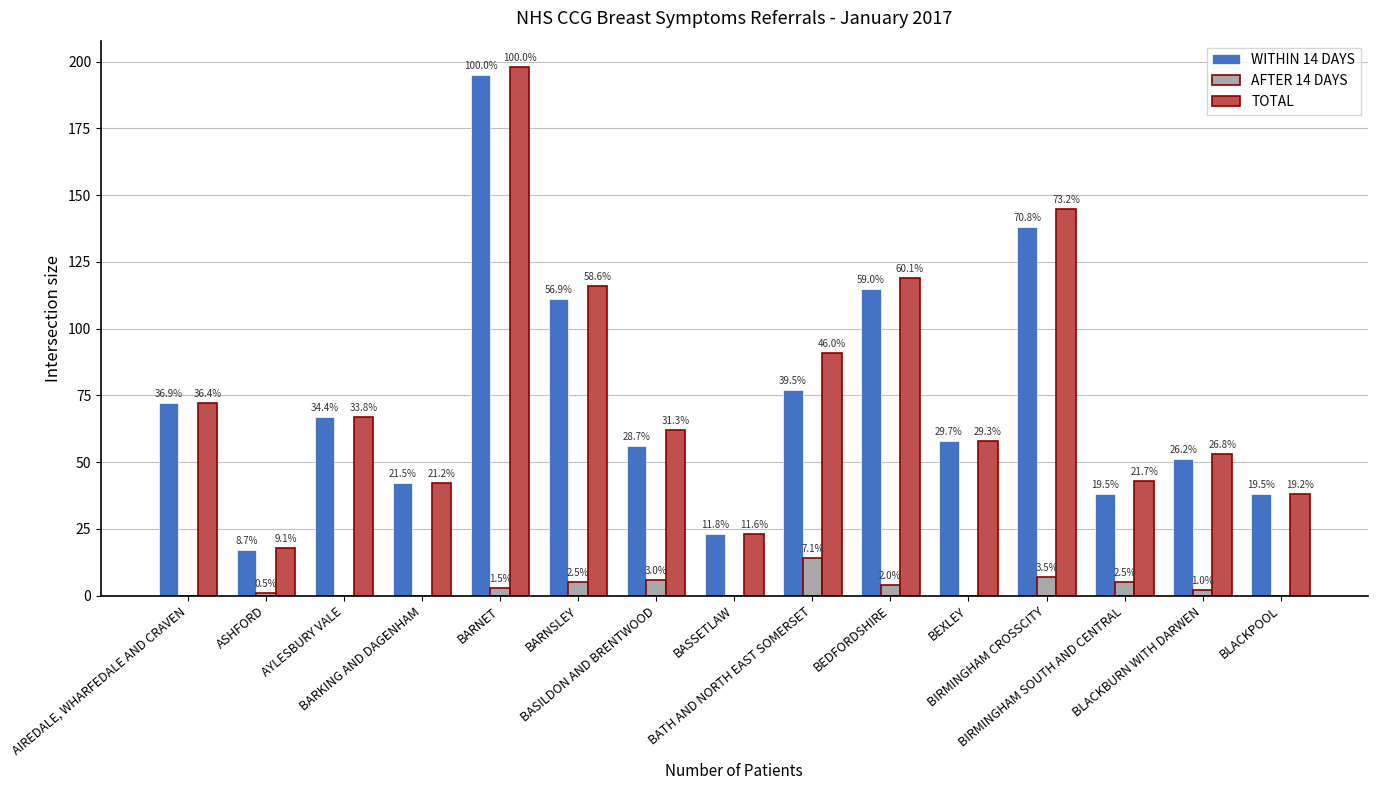

How many groups of bars are there?

15